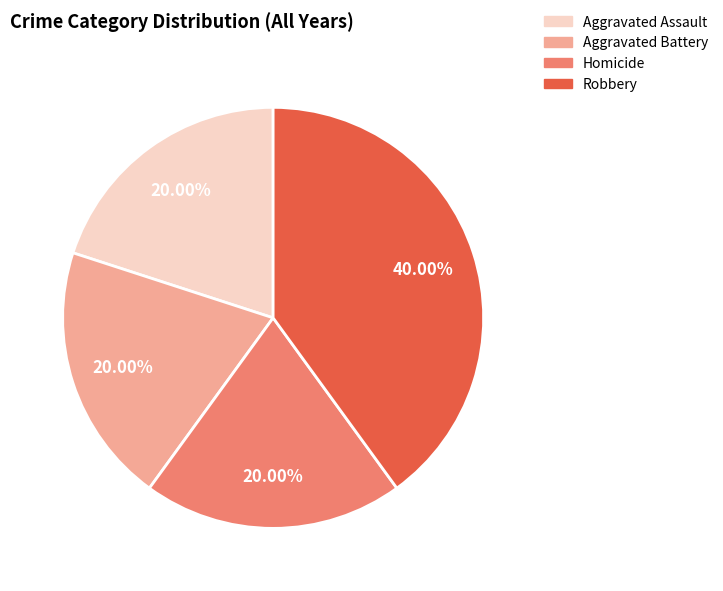

Combined, what portion of the pie is Robbery and Homicide?

60.0%